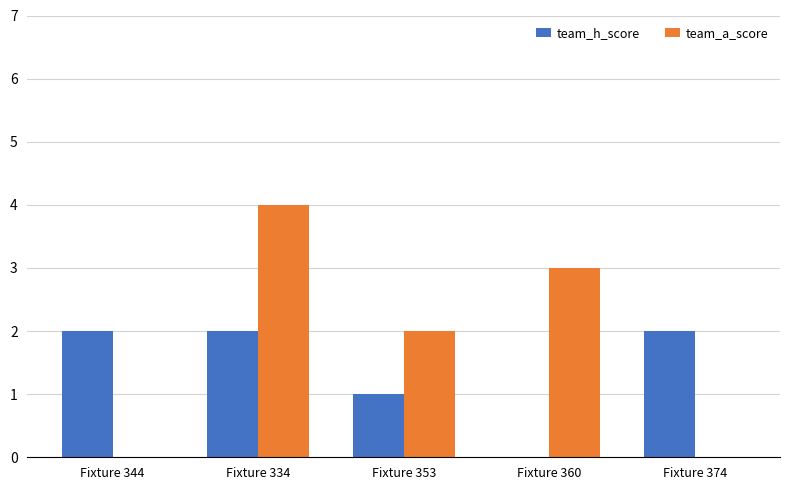

Count the number of categories in the chart.

5